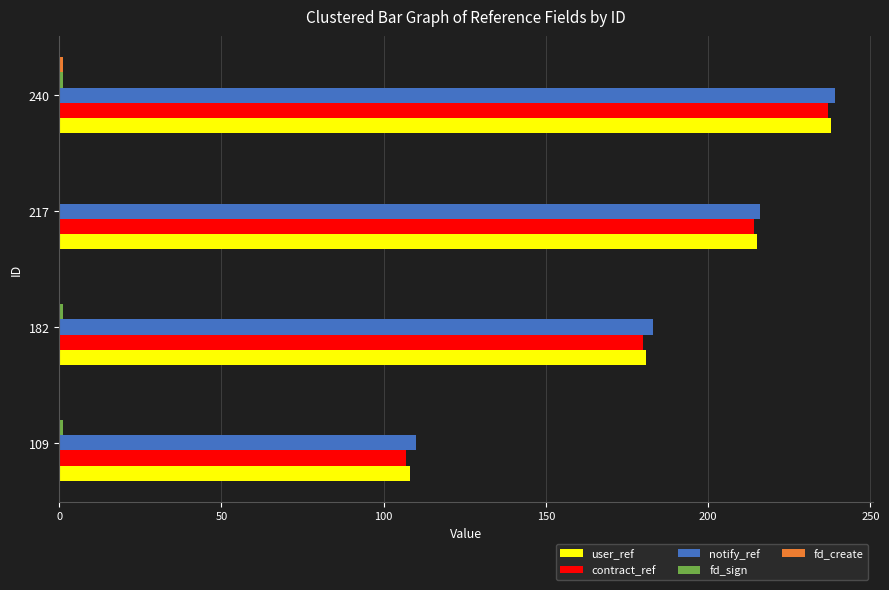

How many series are shown in this chart?

5